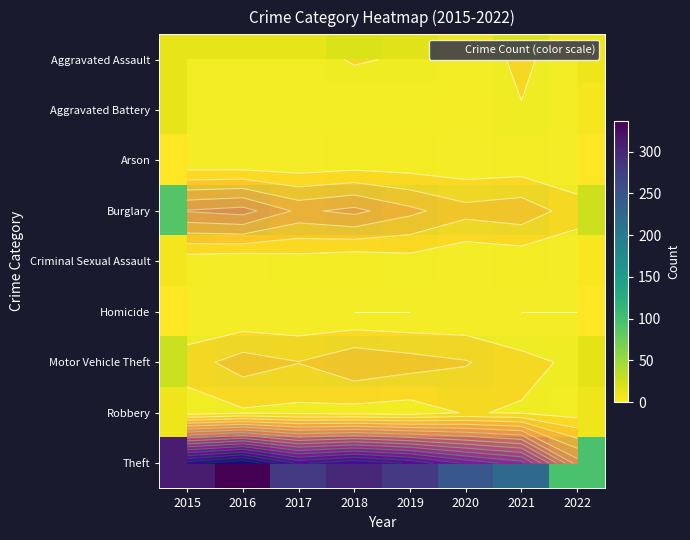

Is it true that Arson equals 1 at 2017?

True